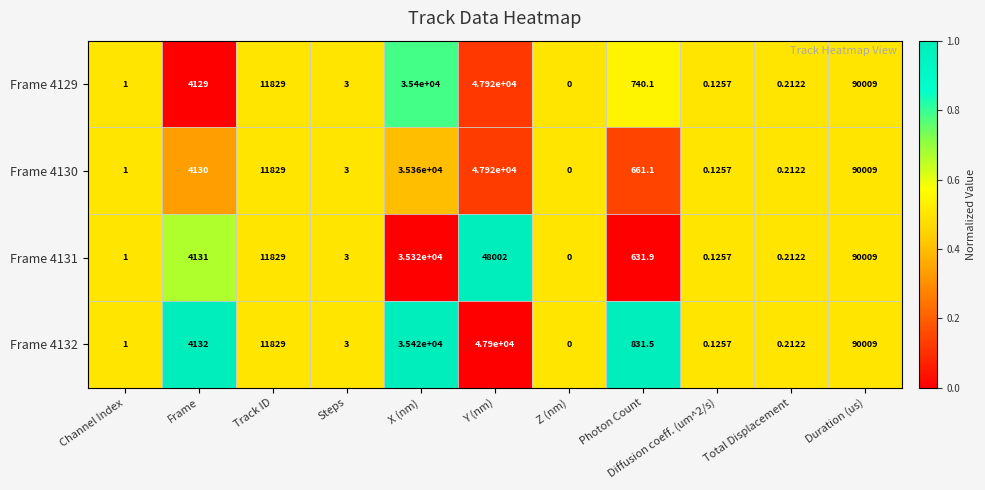

Where does the Frame 4130 series first go above 661?

Frame